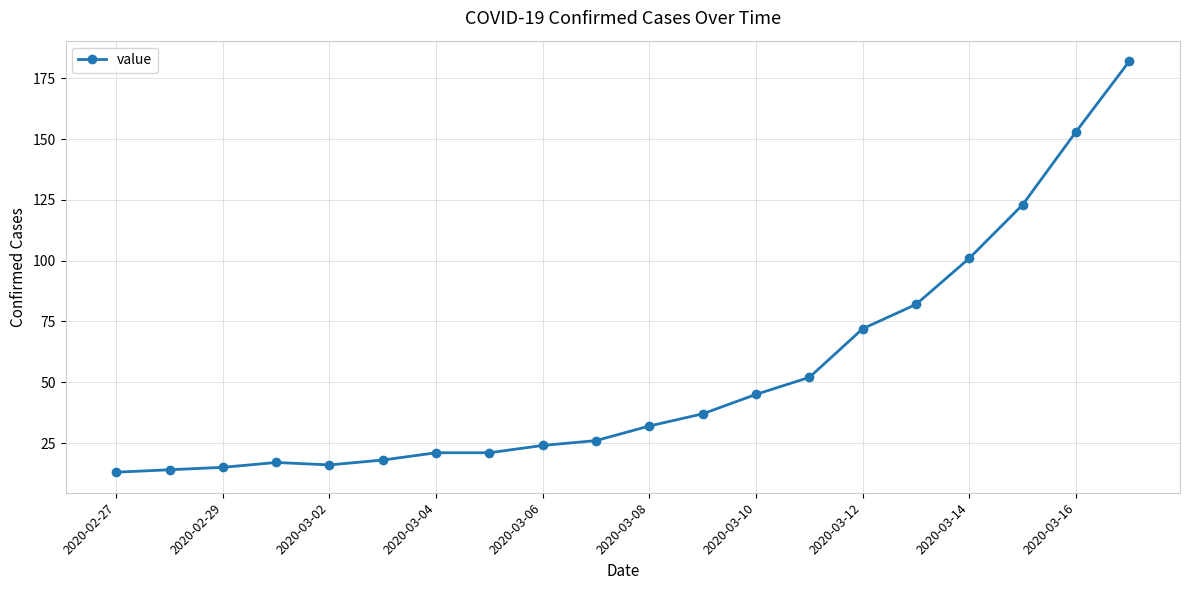

How many lines are shown in the chart?

1